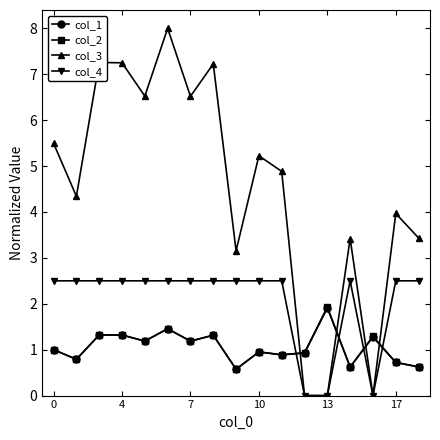

Which series has the largest range (max minus min)?

col_3